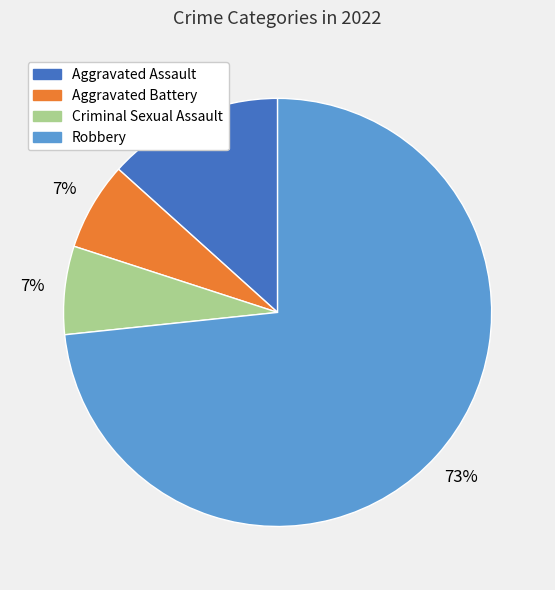

Which slice is the largest?

Robbery